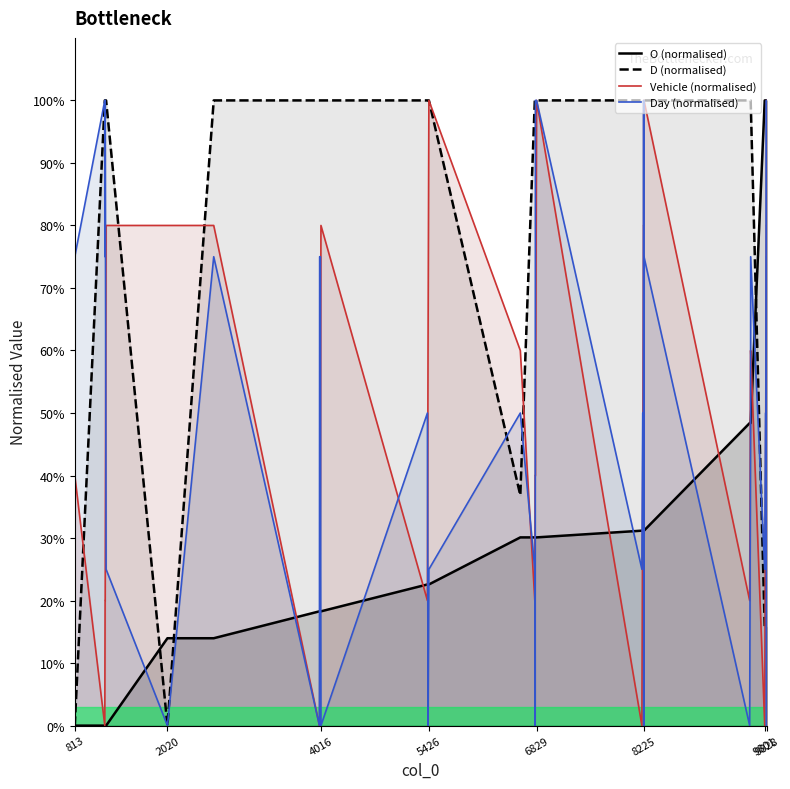

After their last crossing, which series has the higher values: Day (normalised) or D (normalised)?

Day (normalised)